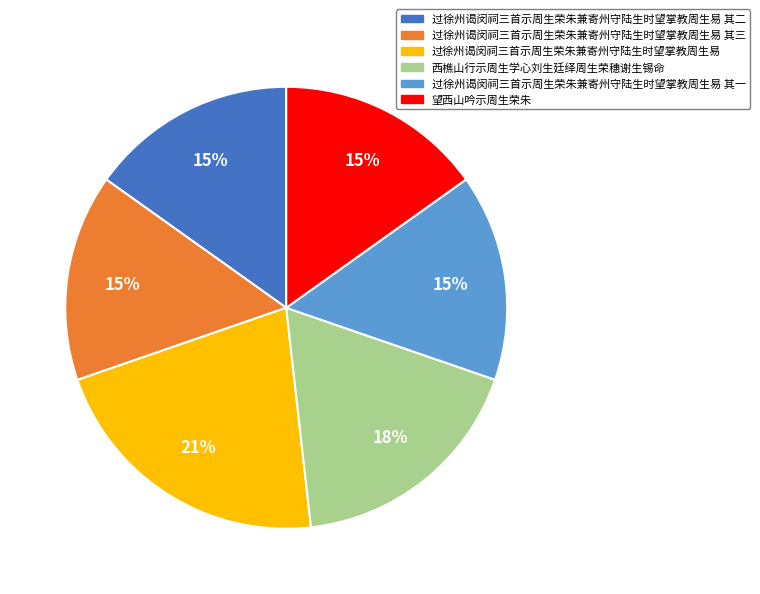

To the nearest percent, what is the average slice percentage?

17%